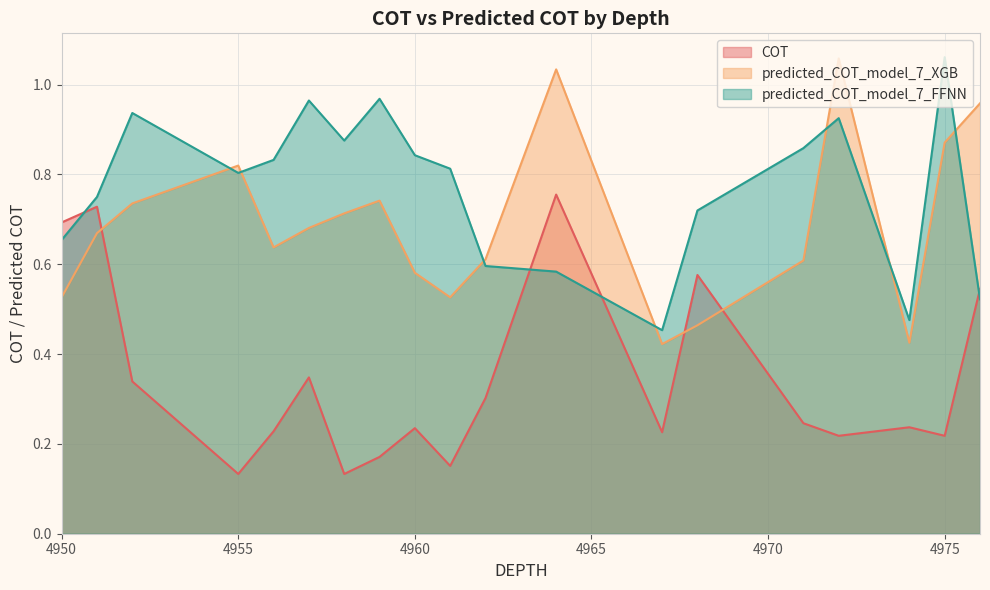

True or false: COT has a value of 0.5 at 4976.0.

True